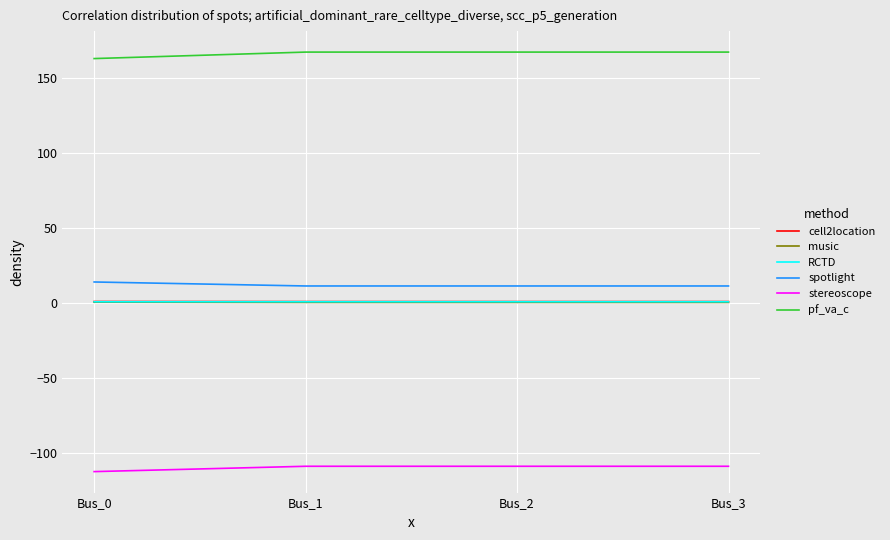

Is this an area chart (filled region under the line)?

No